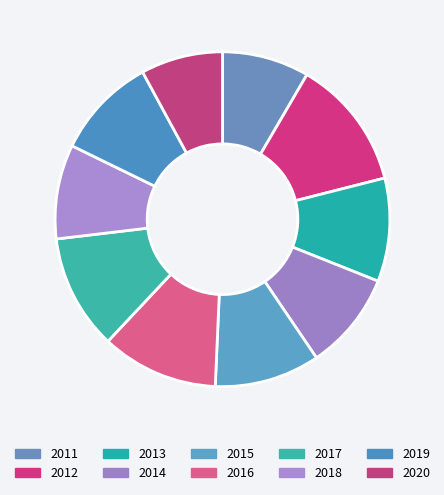

To the nearest percent, what is the average slice percentage?

10%